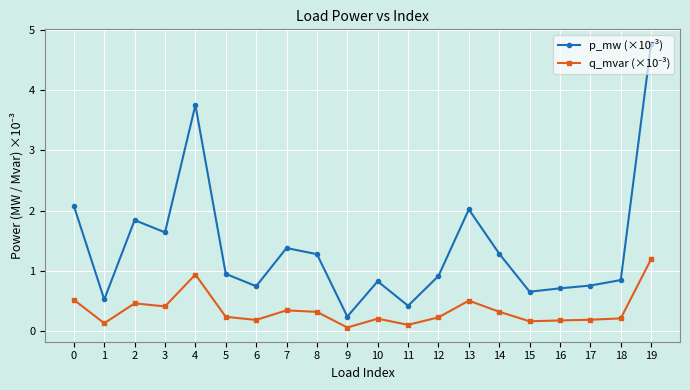

What is the total value across all series at 1?

0.7